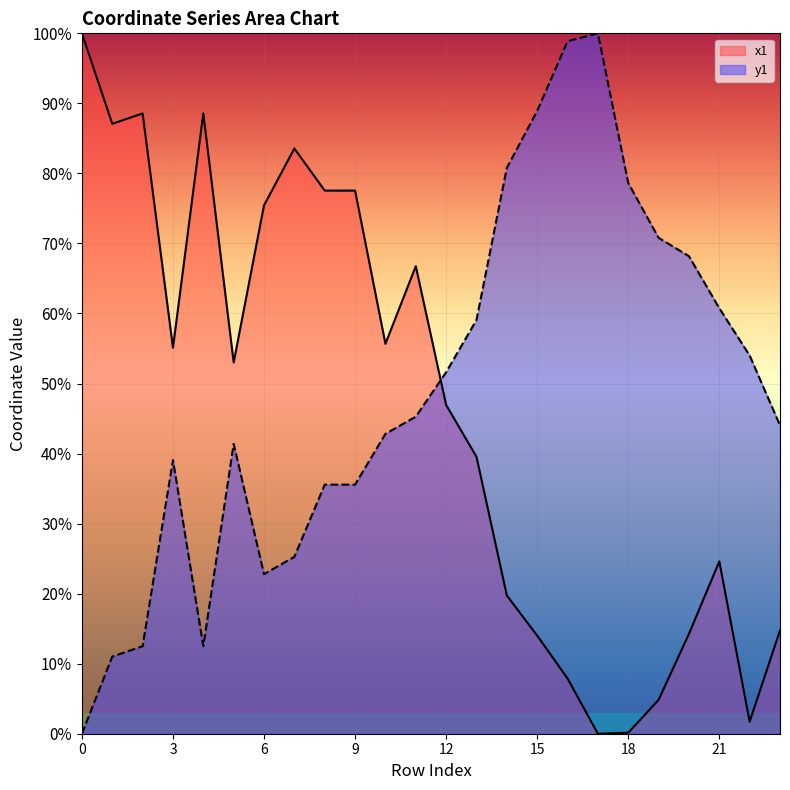

Count the number of data series in this chart.

2